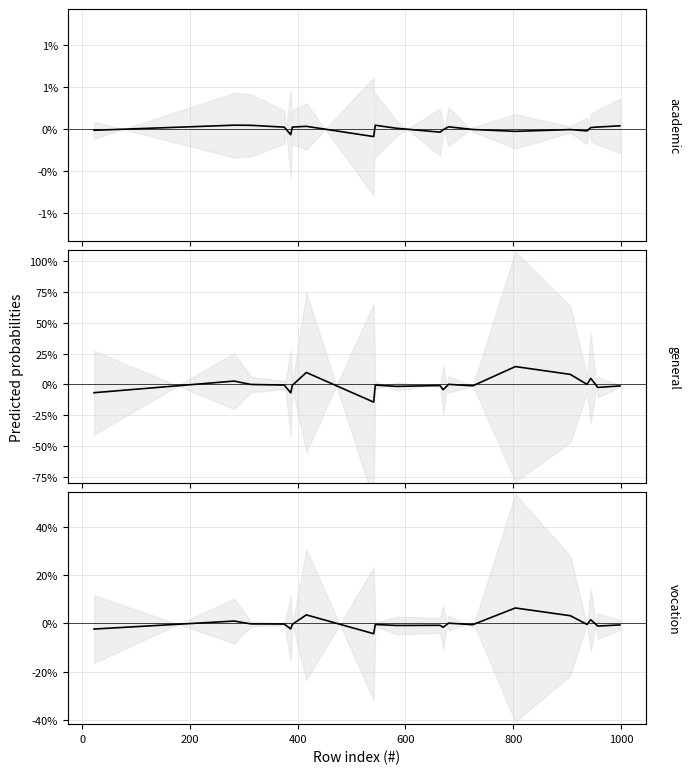

List the series in order of their peak value, highest first.

general, vocation, academic